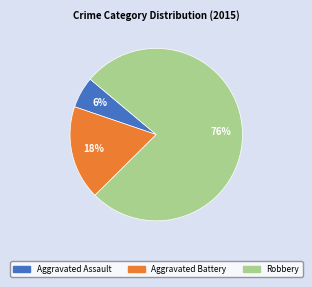

True or false: Aggravated Assault accounts for 6% of the total.

True